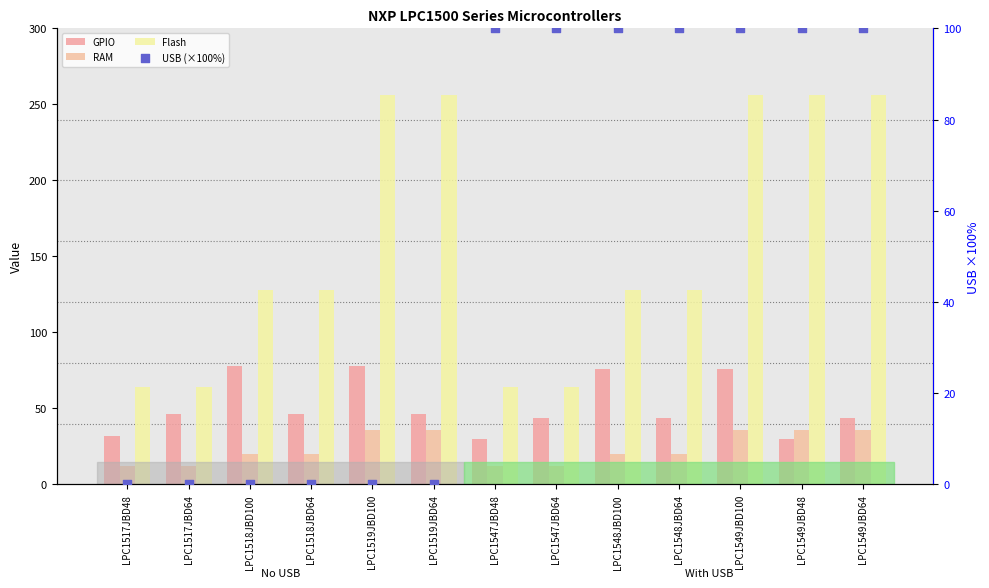

Which series has the widest spread of Y values?

Flash